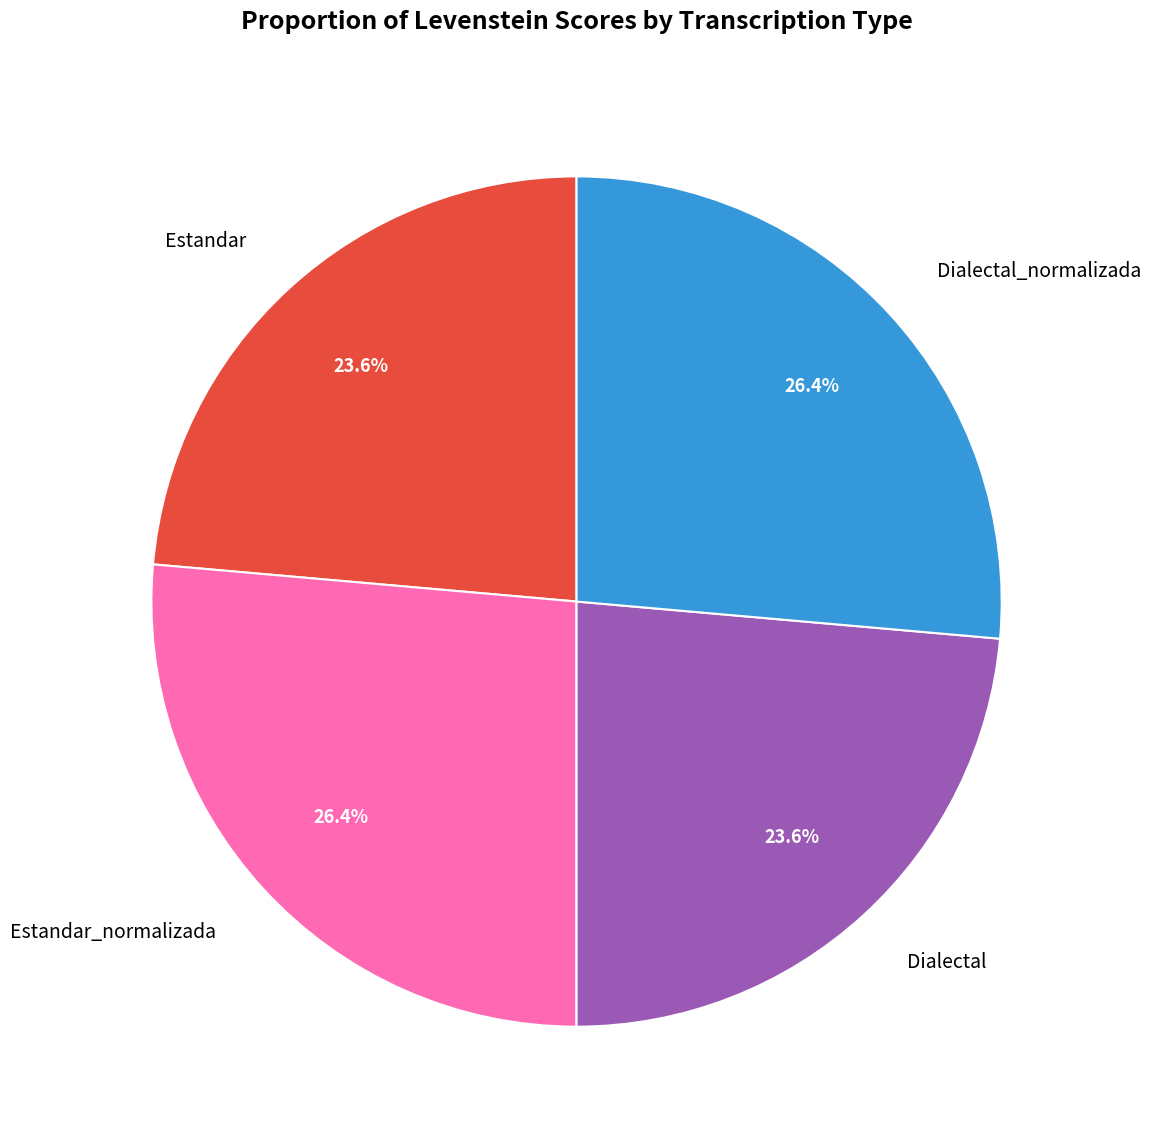

Is there any slice that represents more than half of the pie?

No